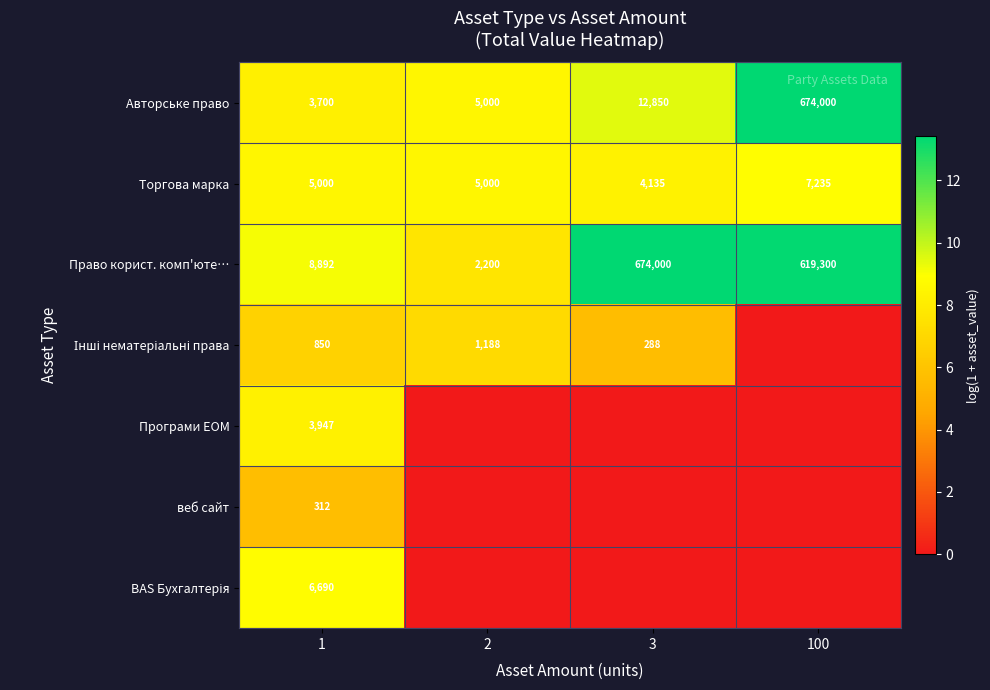

What is the difference between the highest and lowest values at 1?

8580